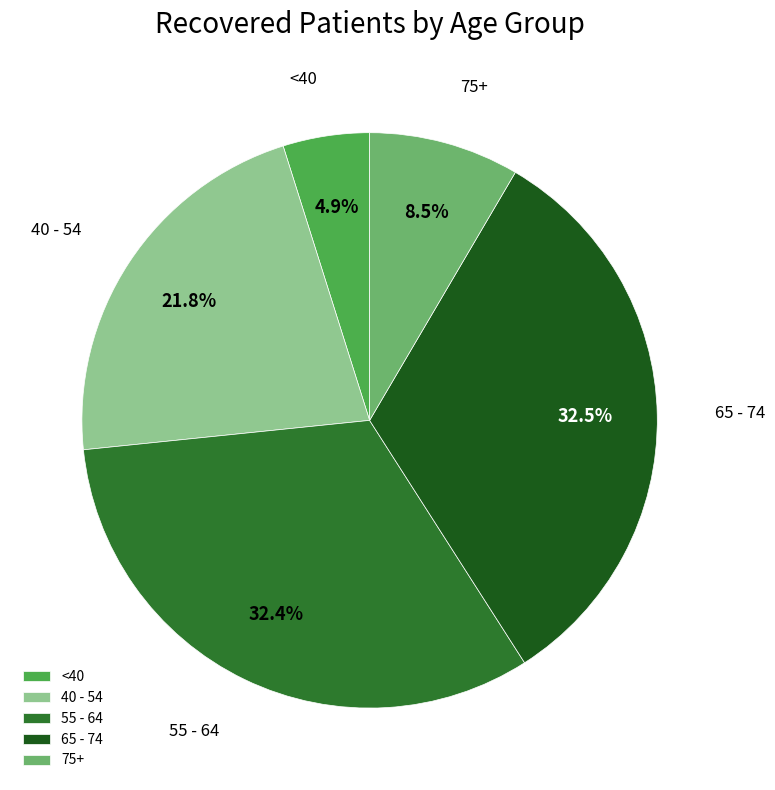

What percentage is NOT represented by <40?

95.1%